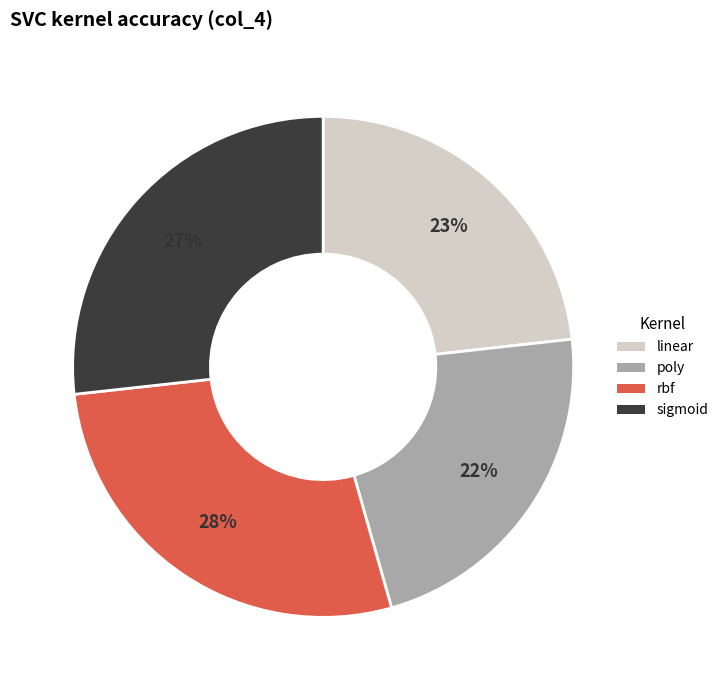

Combined, do poly and linear account for over 50%?

No